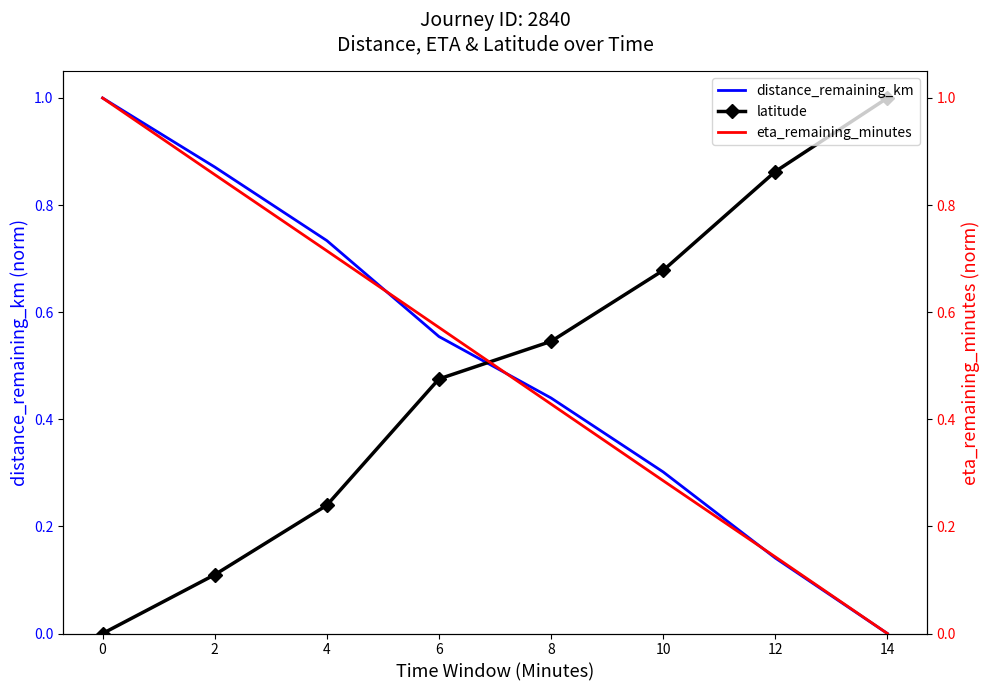

What is the difference between the maximum and minimum values in the distance_remaining_km series?

1.0